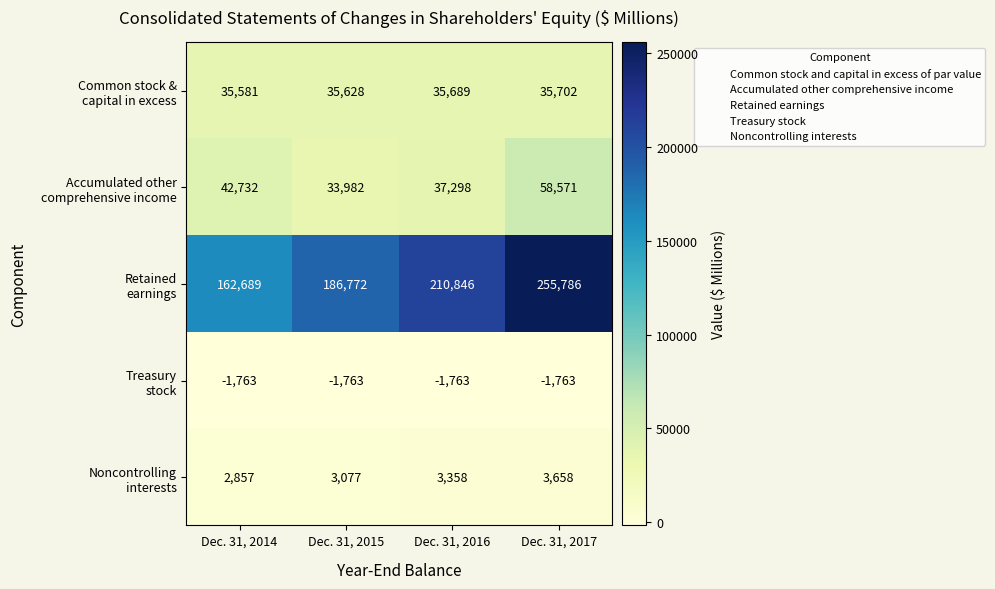

What is the spread (max minus min) of values at Dec. 31, 2014?

164452